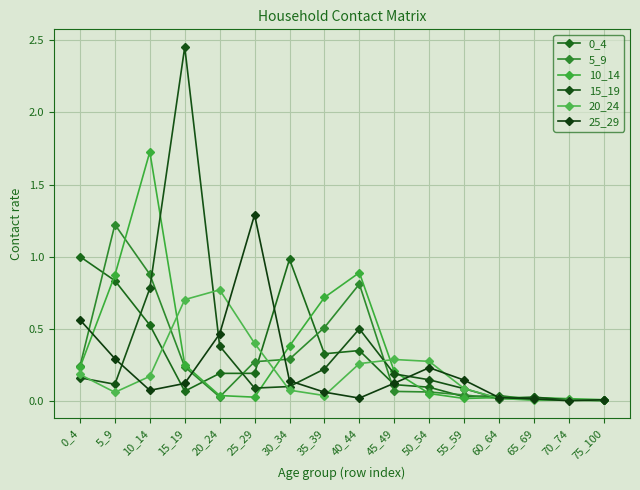

List the series in order of their peak value, lowest first.

20_24, 0_4, 5_9, 25_29, 10_14, 15_19